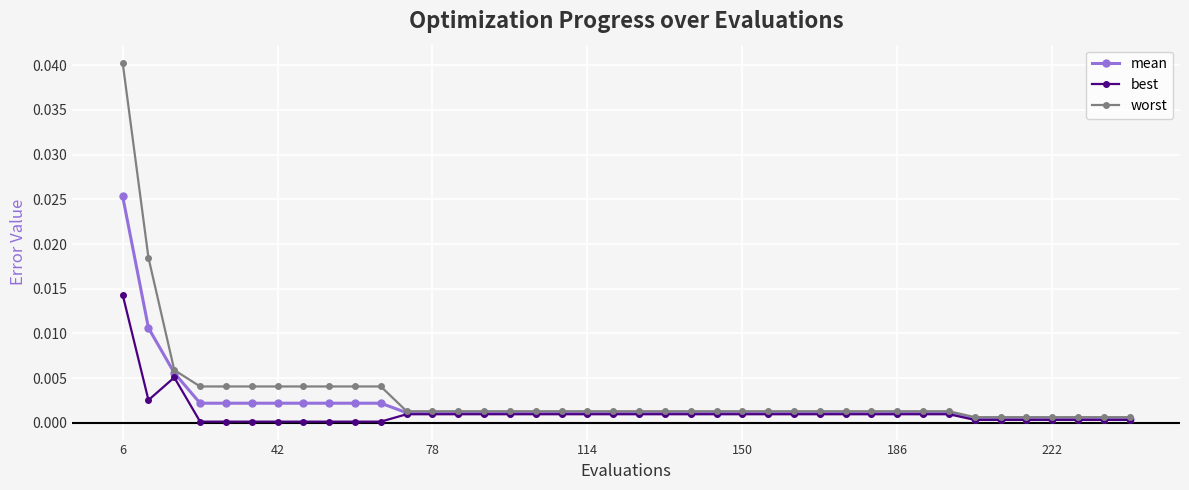

Which series has the widest spread of values?

worst